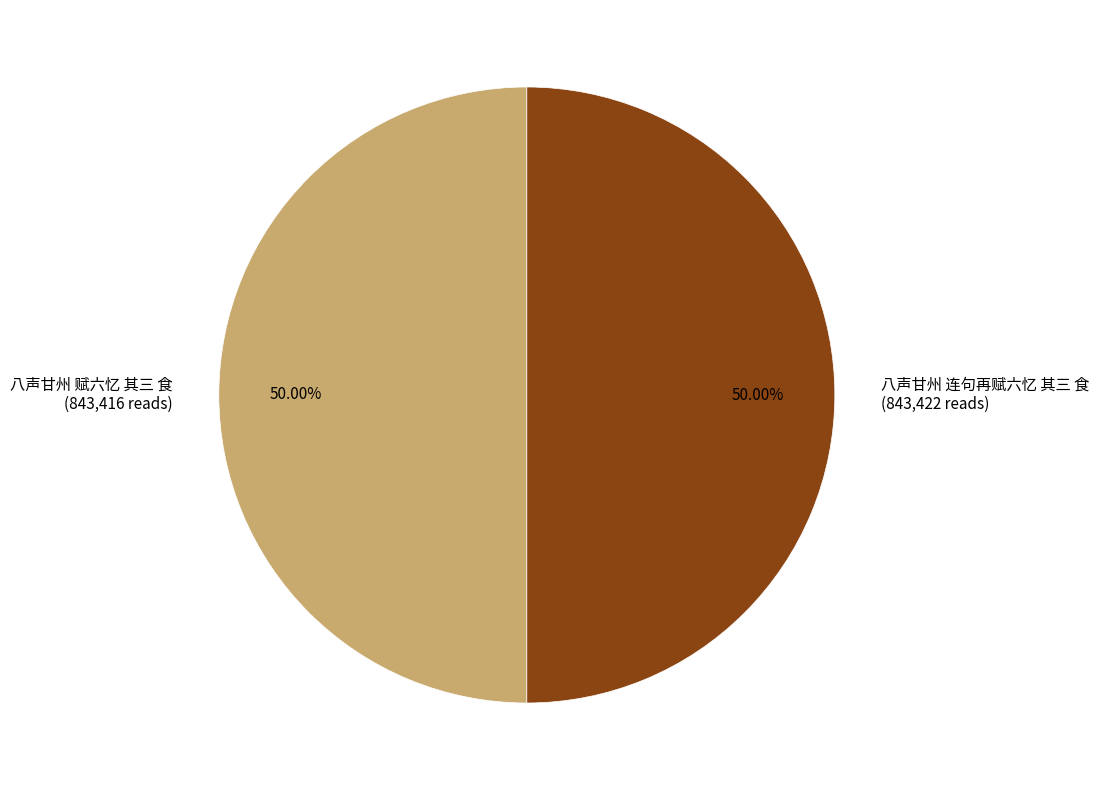

True or false: 八声甘州 连句再赋六忆 其三 食 accounts for 65% of the total.

False